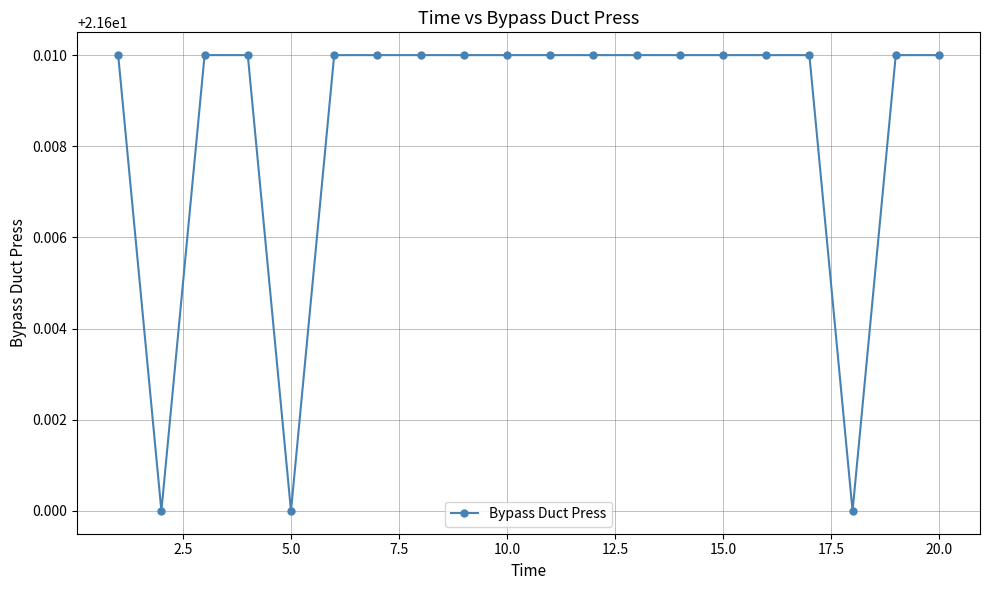

What is the sum of all values?

432.2